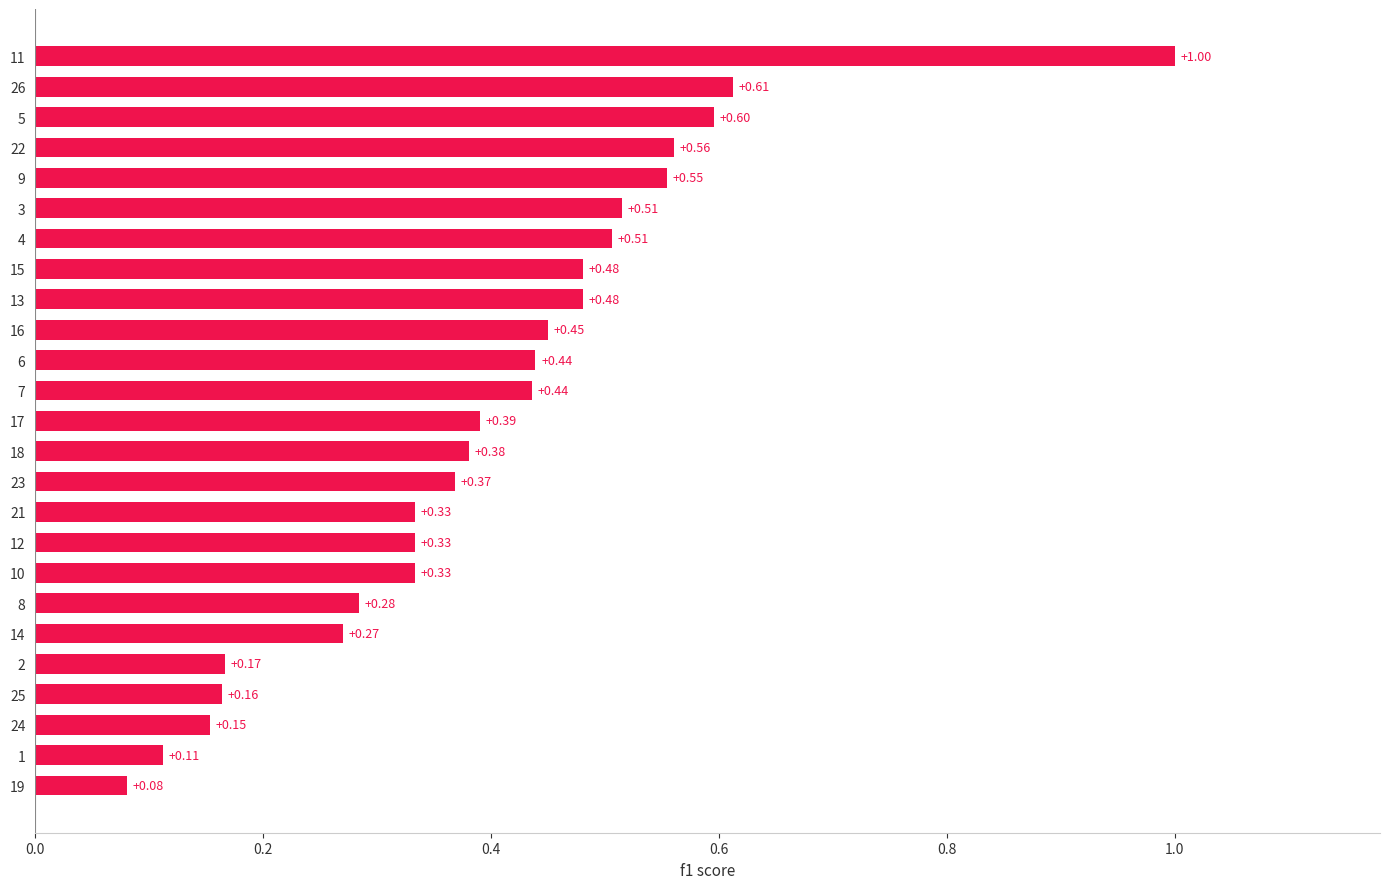

What is the difference between the maximum and minimum values?

0.9